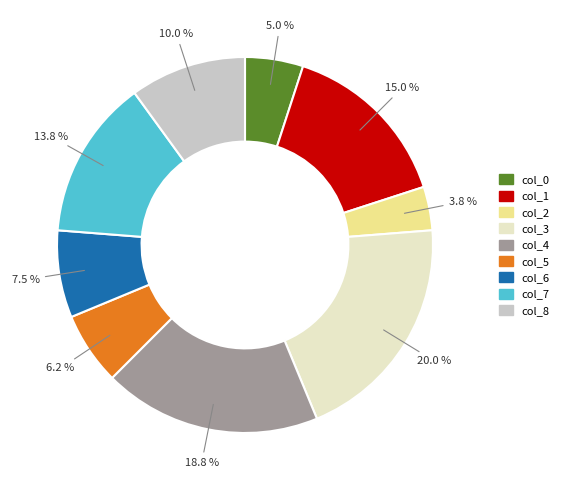

How much of the chart is everything except col_7?

86.3%